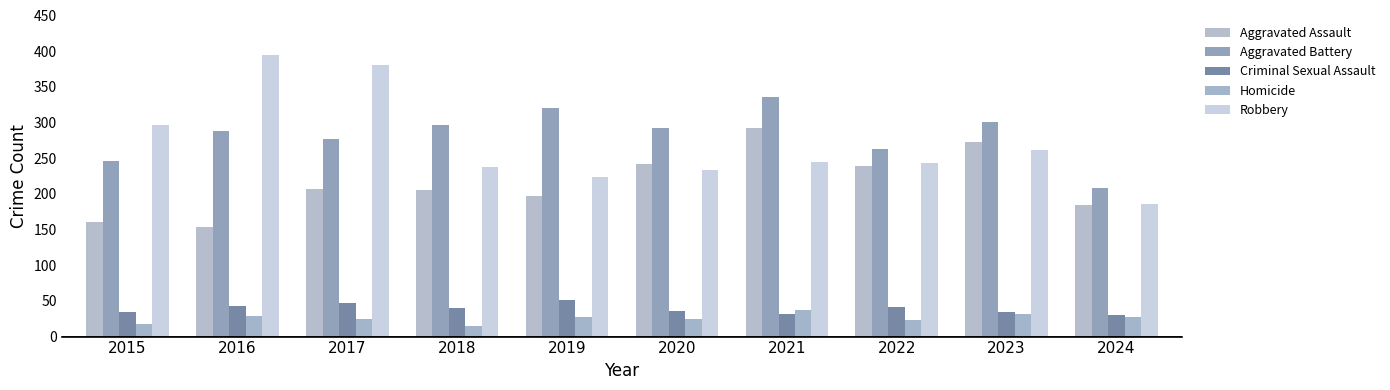

What is the sum of all Robbery values?

2701